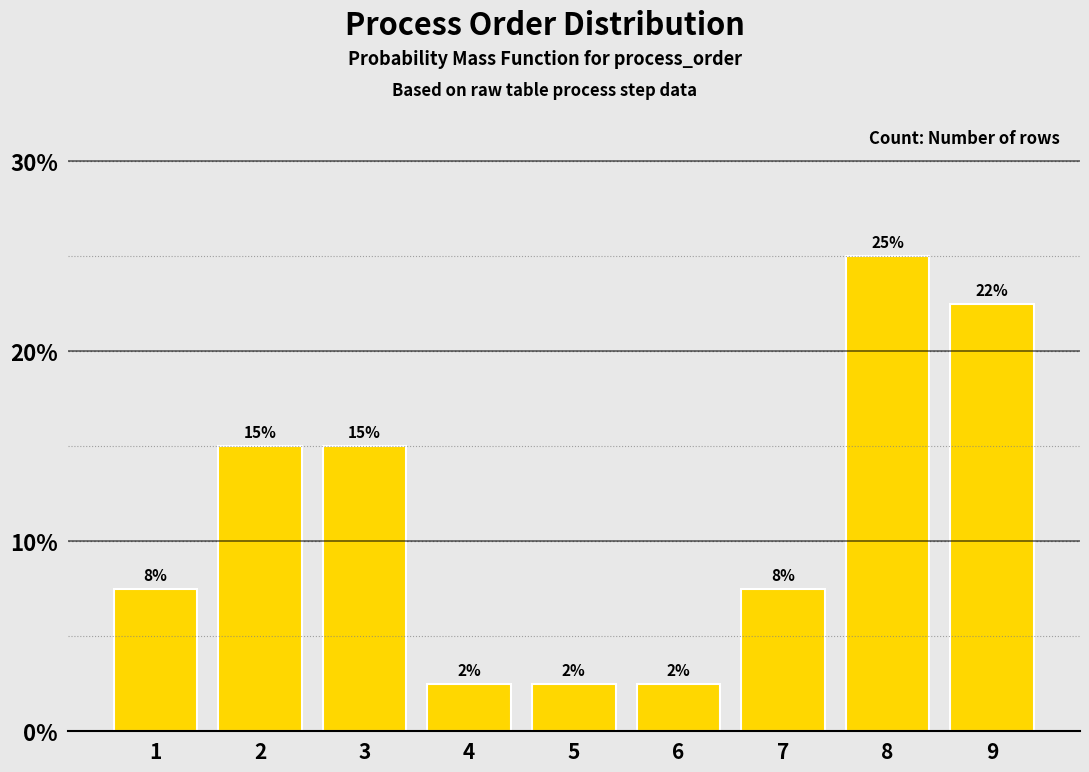

How many bars are there in total?

9